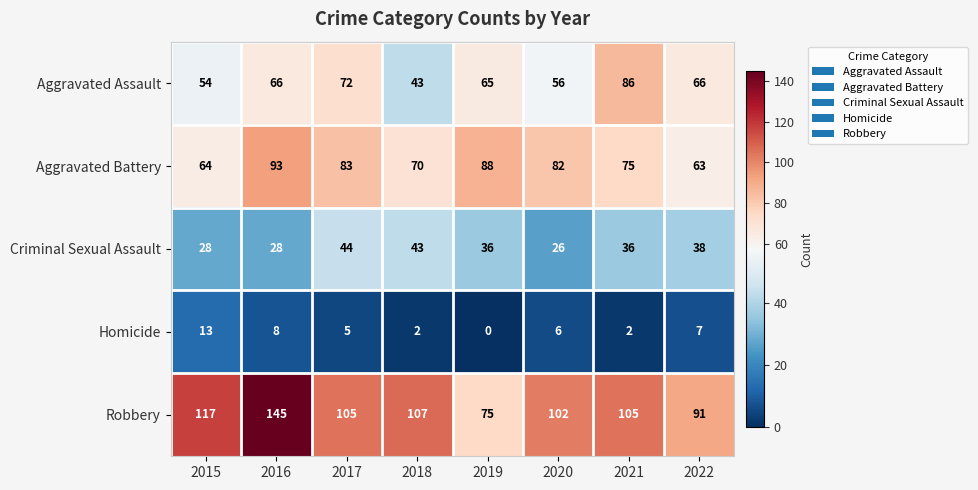

True or false: Aggravated Assault has a value of 28 at 2018.

False